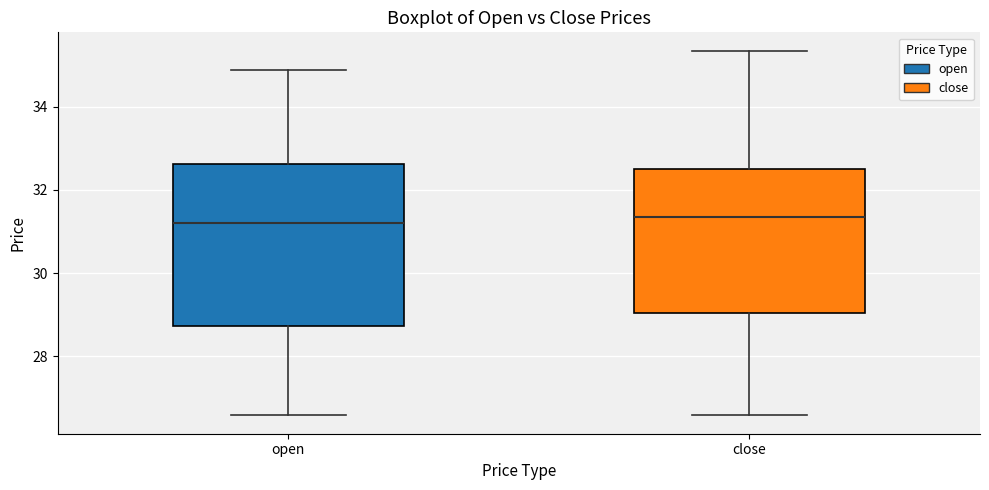

Reading left to right, read every box against the y-axis: the position of its median line, the range the box covers, and the ends of its whiskers. The values are not printed on the chart, so give them approximately, as read against the axis.

open: median 31.2, box 28.8 to 32.6, whiskers 26.6 to 34.8
close: median 31.4, box 29.0 to 32.6, whiskers 26.6 to 35.4